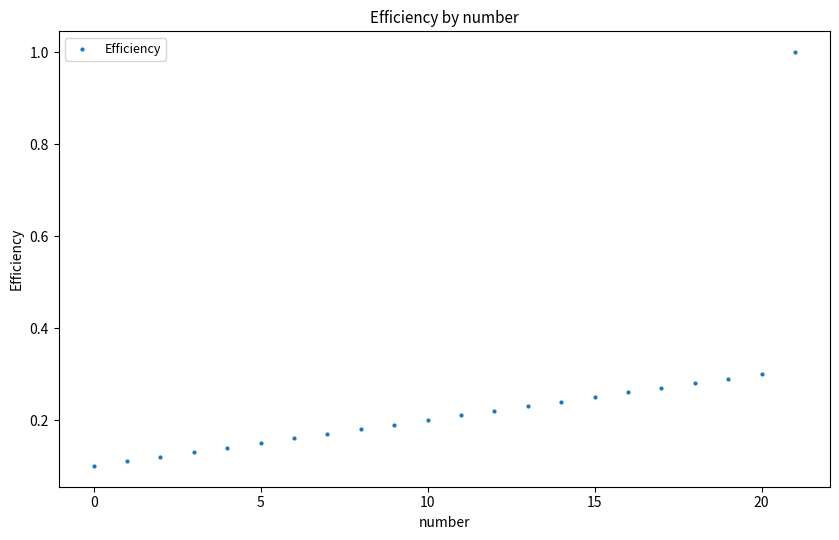

What is the range of Y values (max minus min)?

0.9